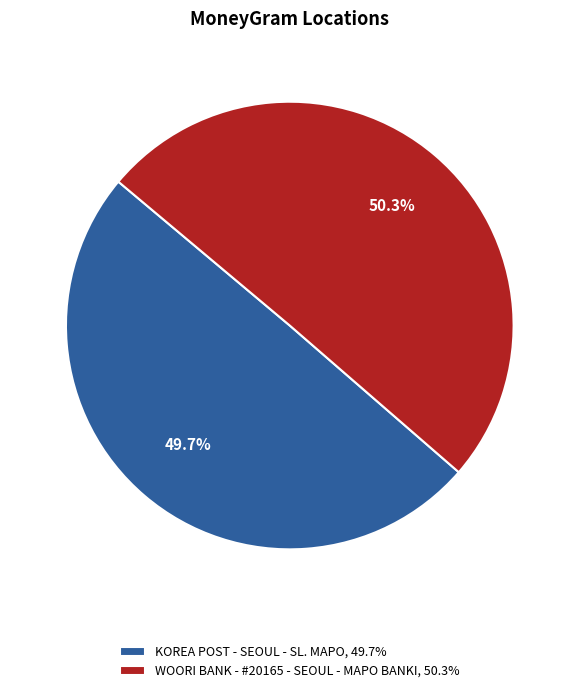

What percentage is the WOORI BANK - #20165 - SEOUL - MAPO BANKI slice, to the nearest percent?

50%